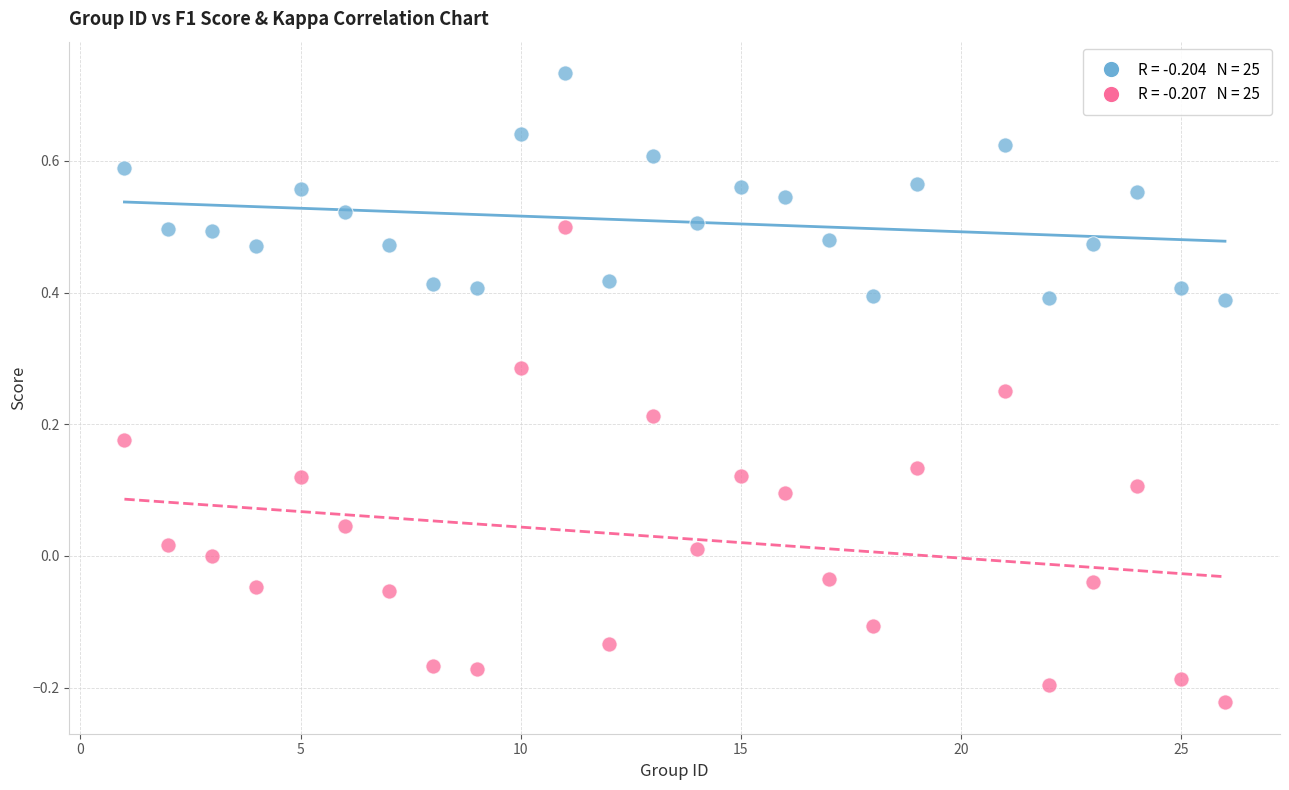

Across all data points, what is the range of X values (max minus min)?

25.0